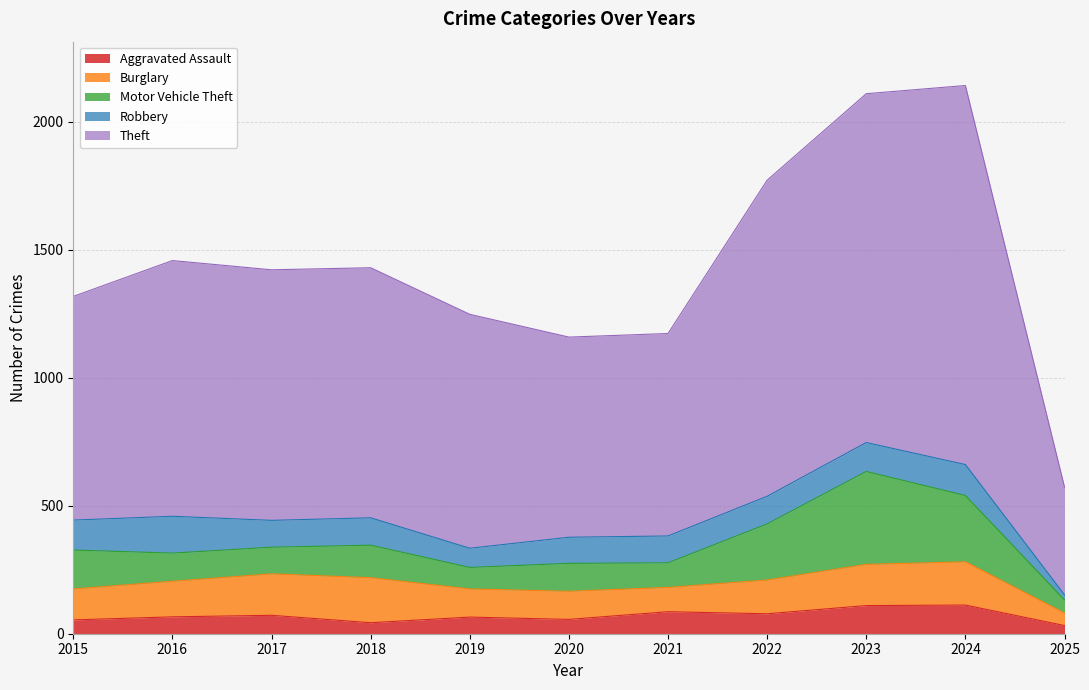

At which category does the chart reach its minimum across all series?

2025